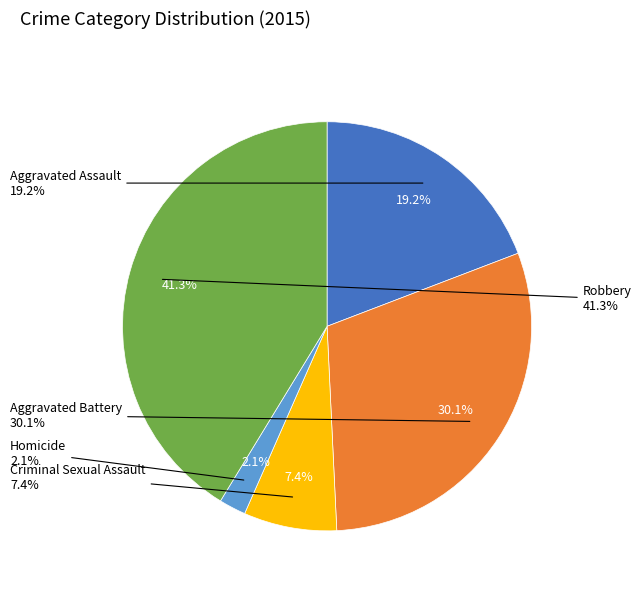

Between Homicide and Aggravated Assault, which is larger?

Aggravated Assault